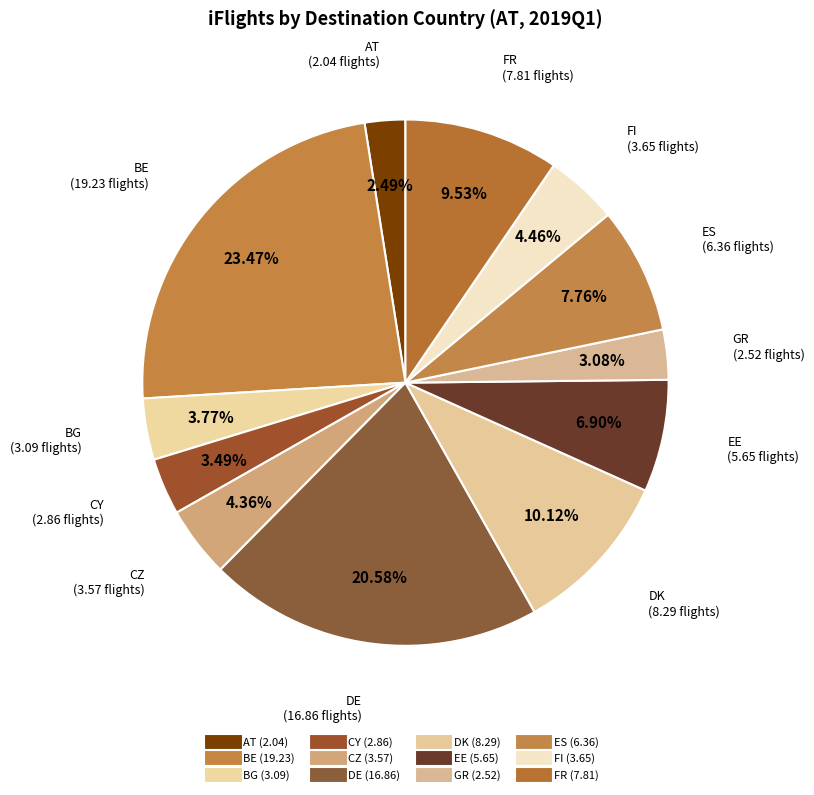

How many segments does this pie chart have?

12